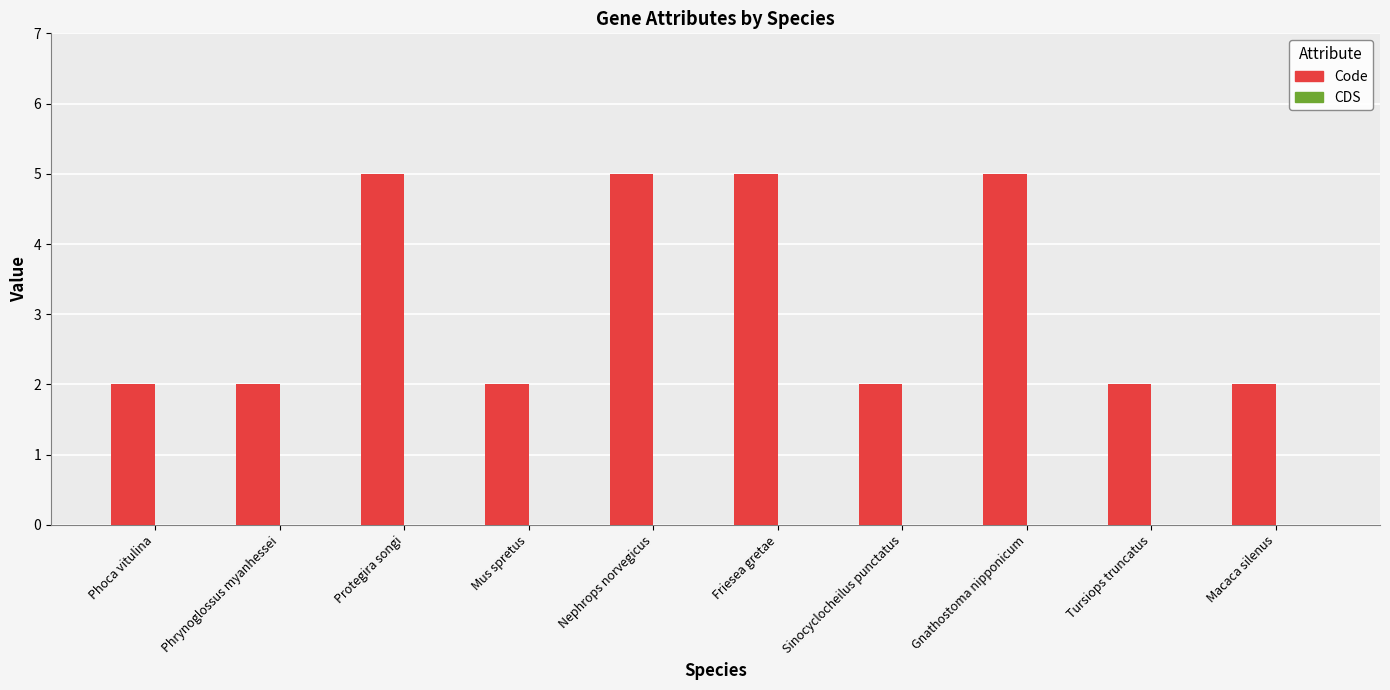

What is the sum of all values?

32